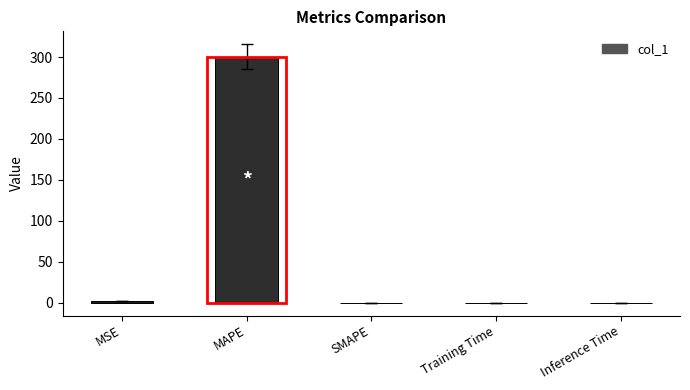

The value at MAPE is 300.6. True or false?

True